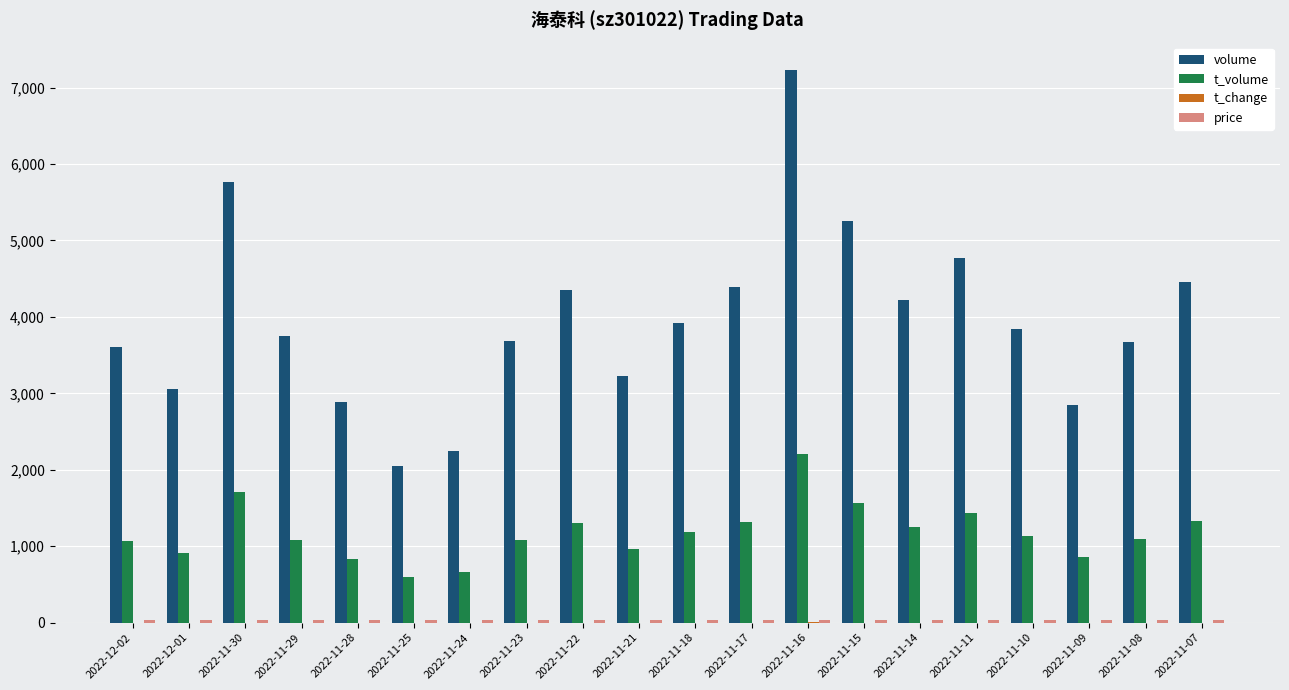

What is the maximum value for t_volume?

2210.0